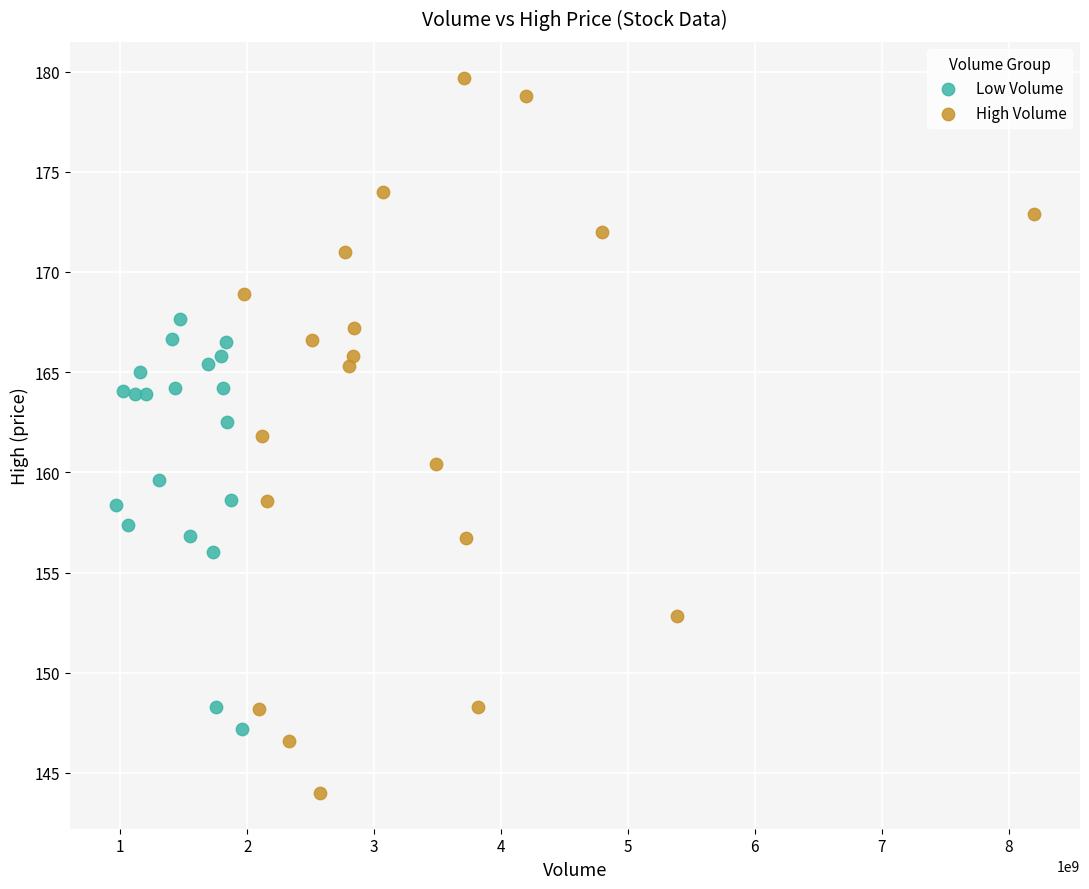

Which series has the widest spread of Y values?

High Volume